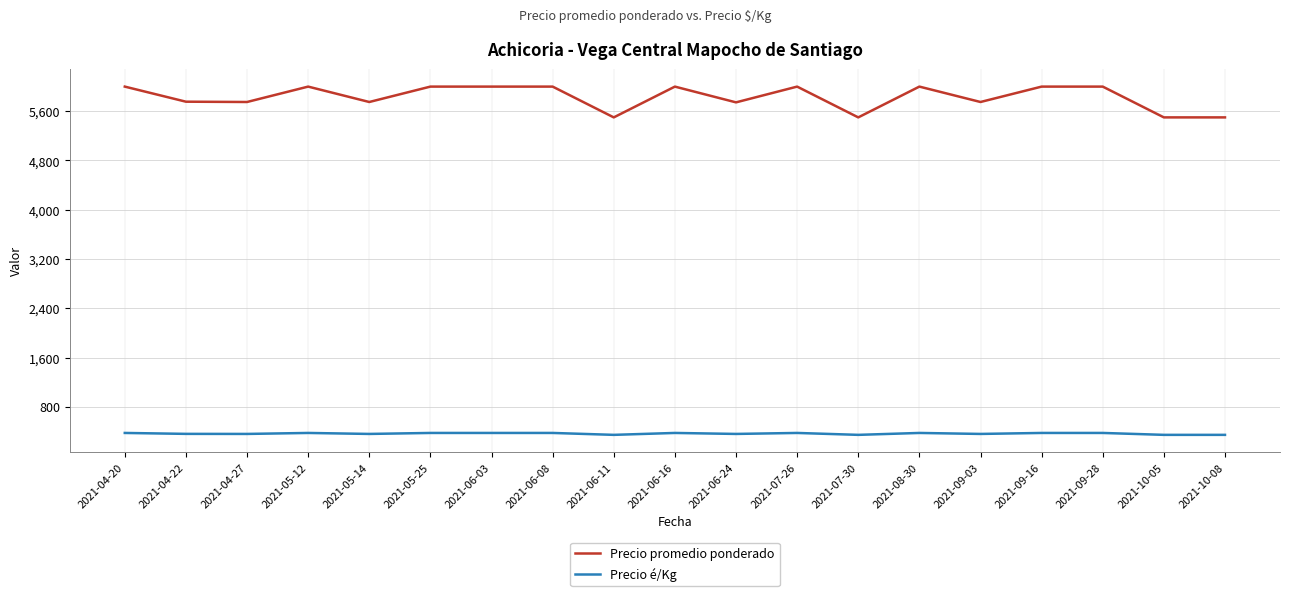

What is the difference between the second highest and second lowest values in the Precio é/Kg series?

31